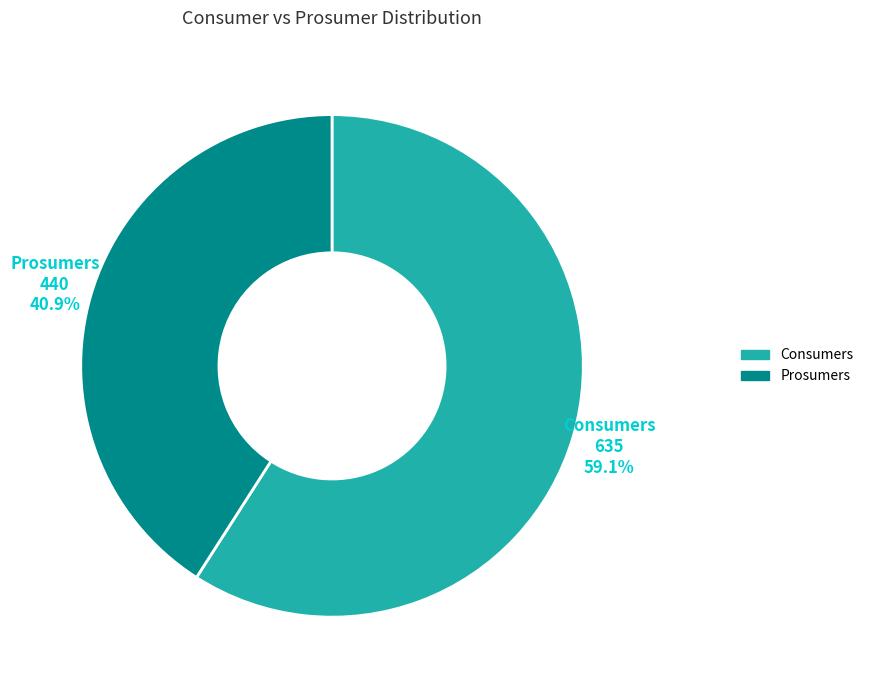

Is Consumers the majority of the pie?

Yes